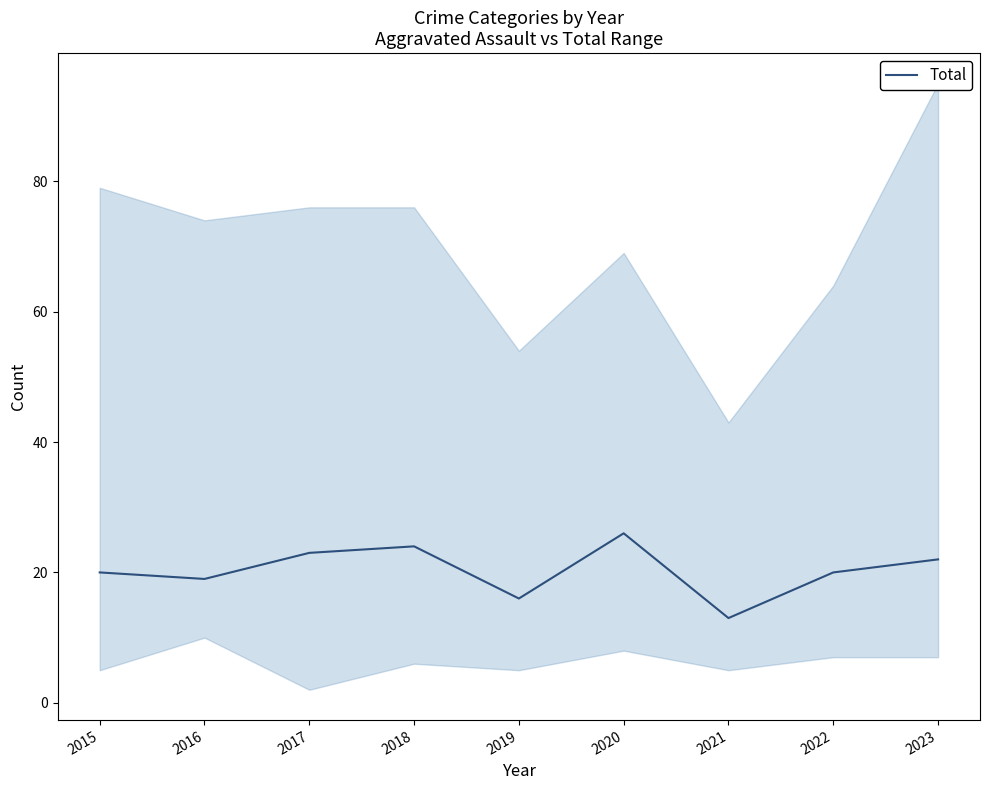

True or false: the data has more than 1 interior local peaks.

True